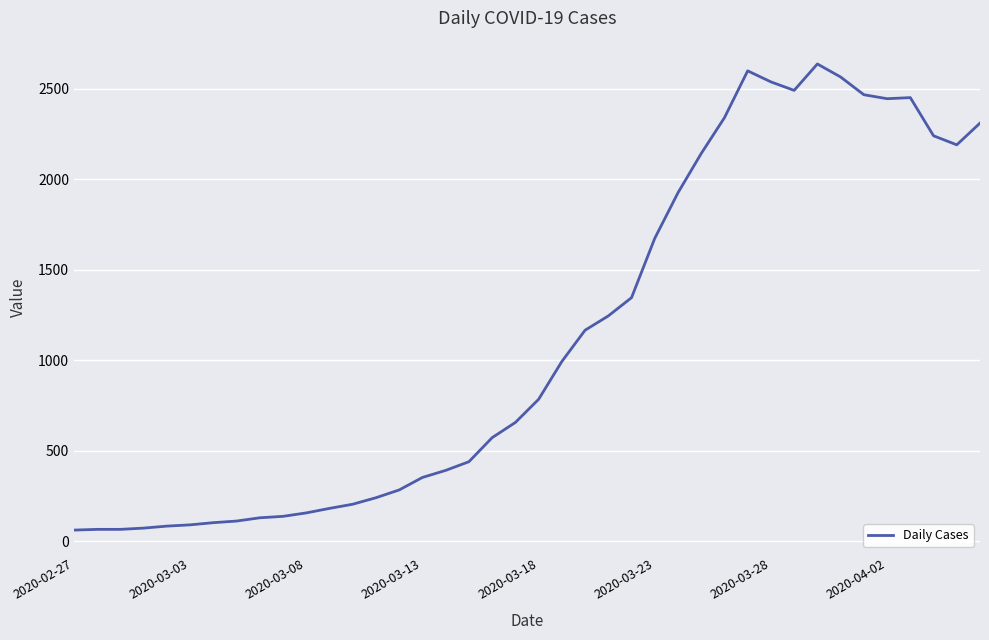

What is the smallest value displayed?

61